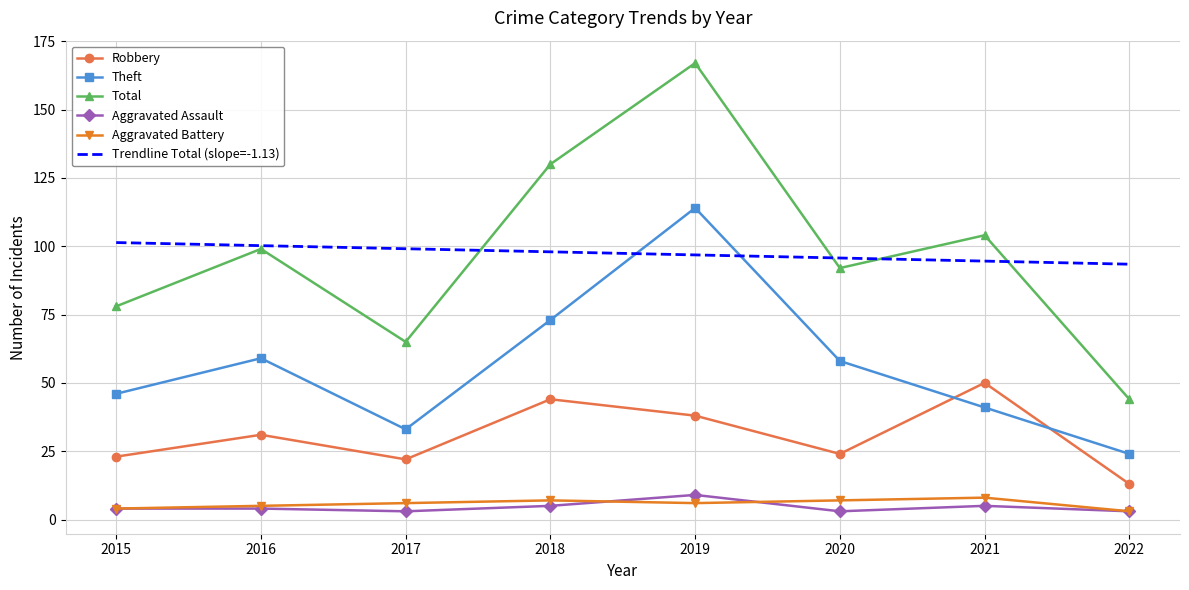

Which series changed the most between 2020 and 2022?

Total